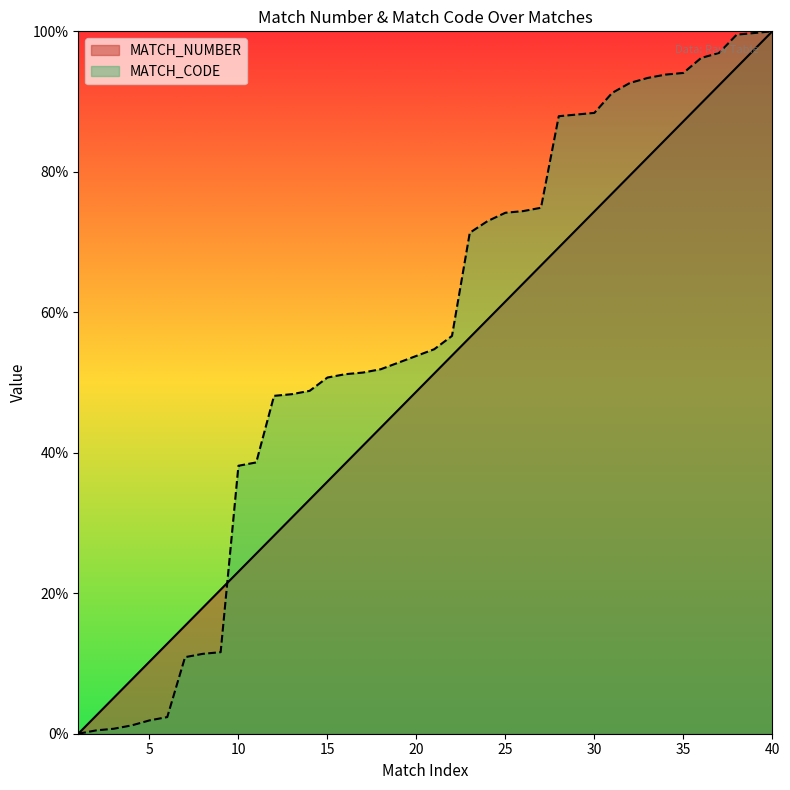

Where is MATCH_NUMBER nearest to the value 50?

21